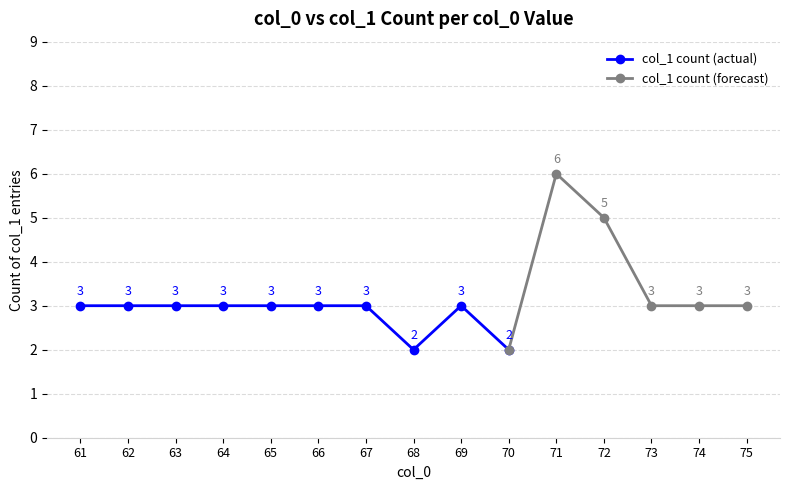

Read the col_1 count (actual) value at 66.

3